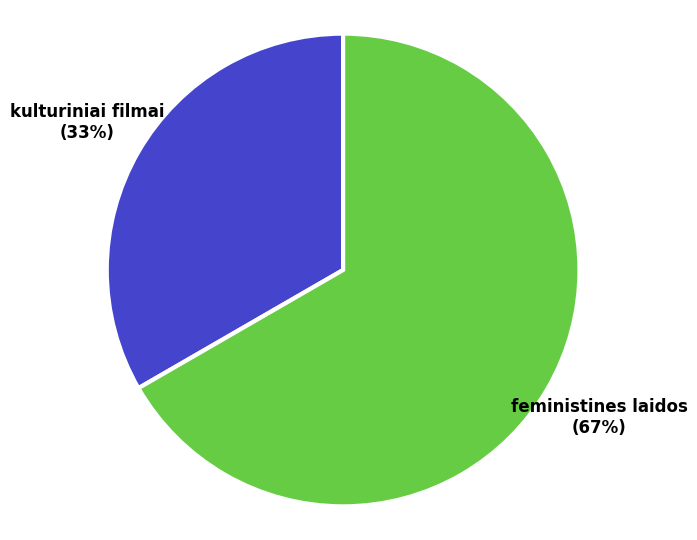

To the nearest percent, what portion does kulturiniai filmai represent?

33%